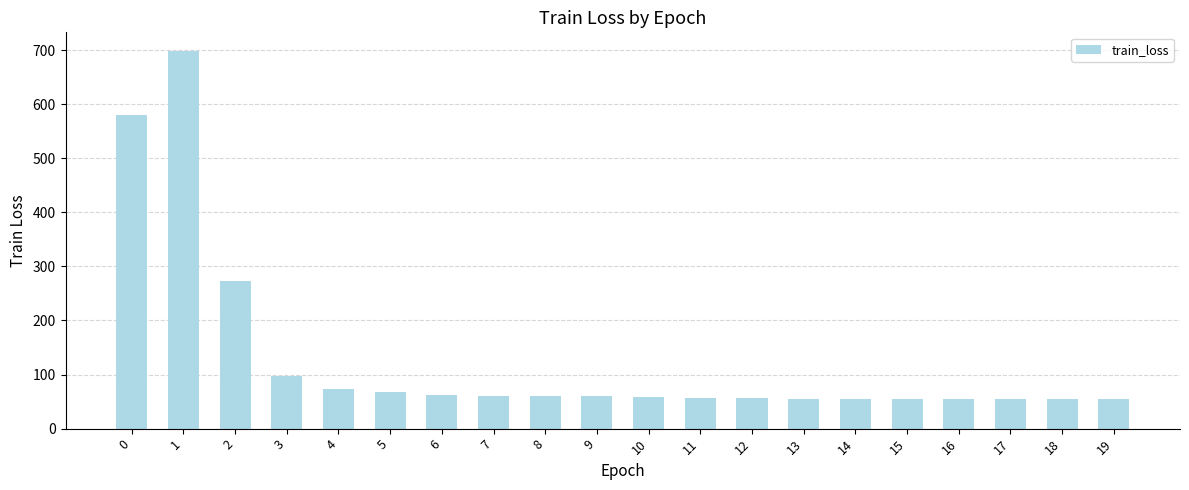

What is the average value?

129.3